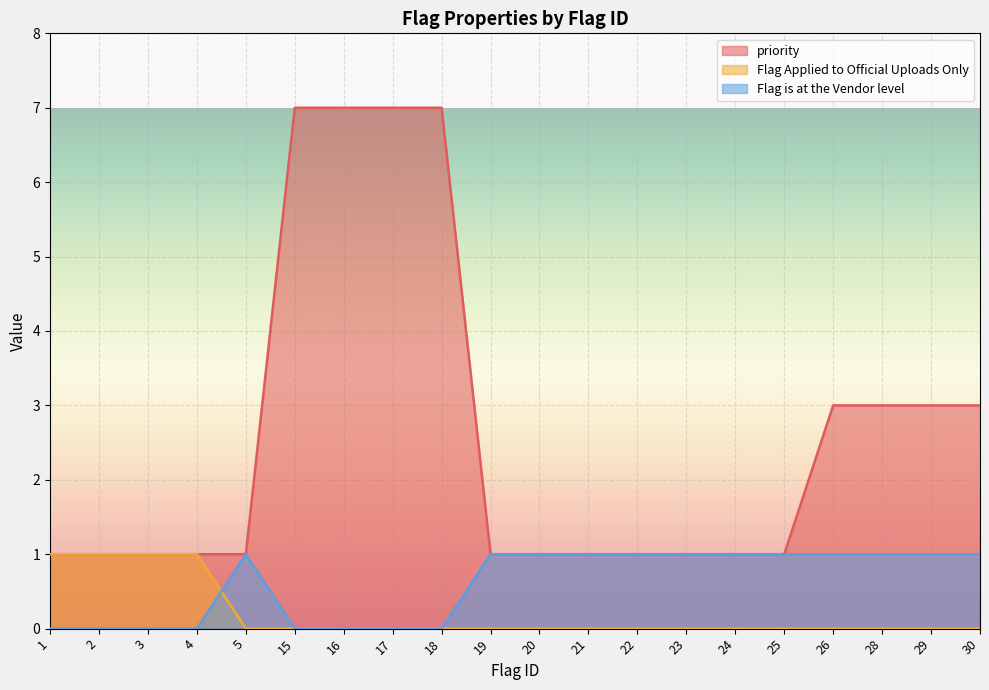

Which has a higher value, 18 or 28?

18